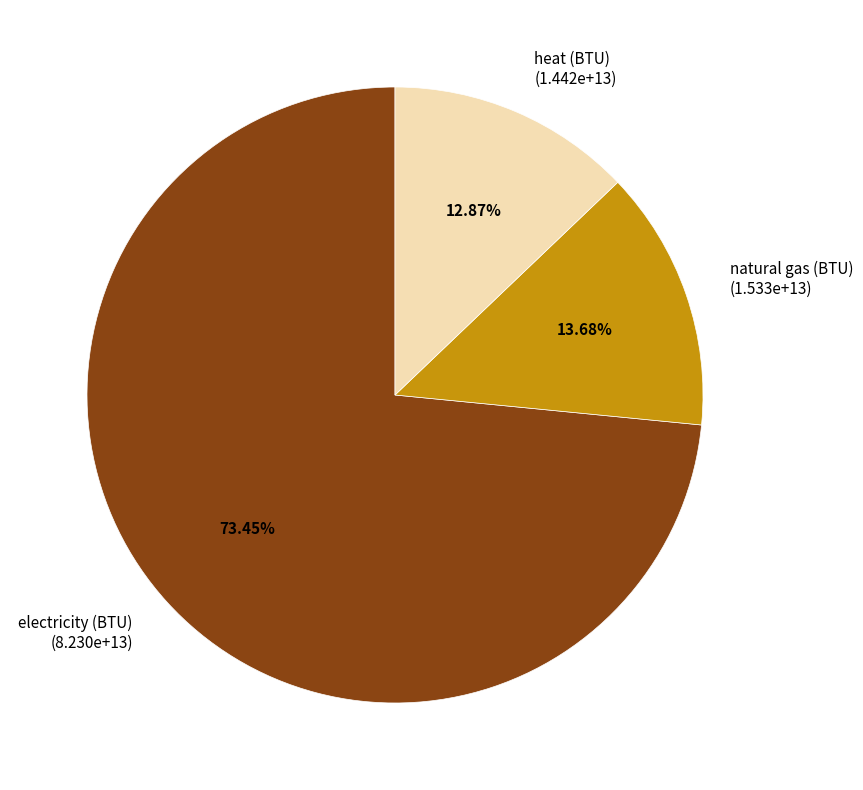

Count the number of slices in the pie.

3